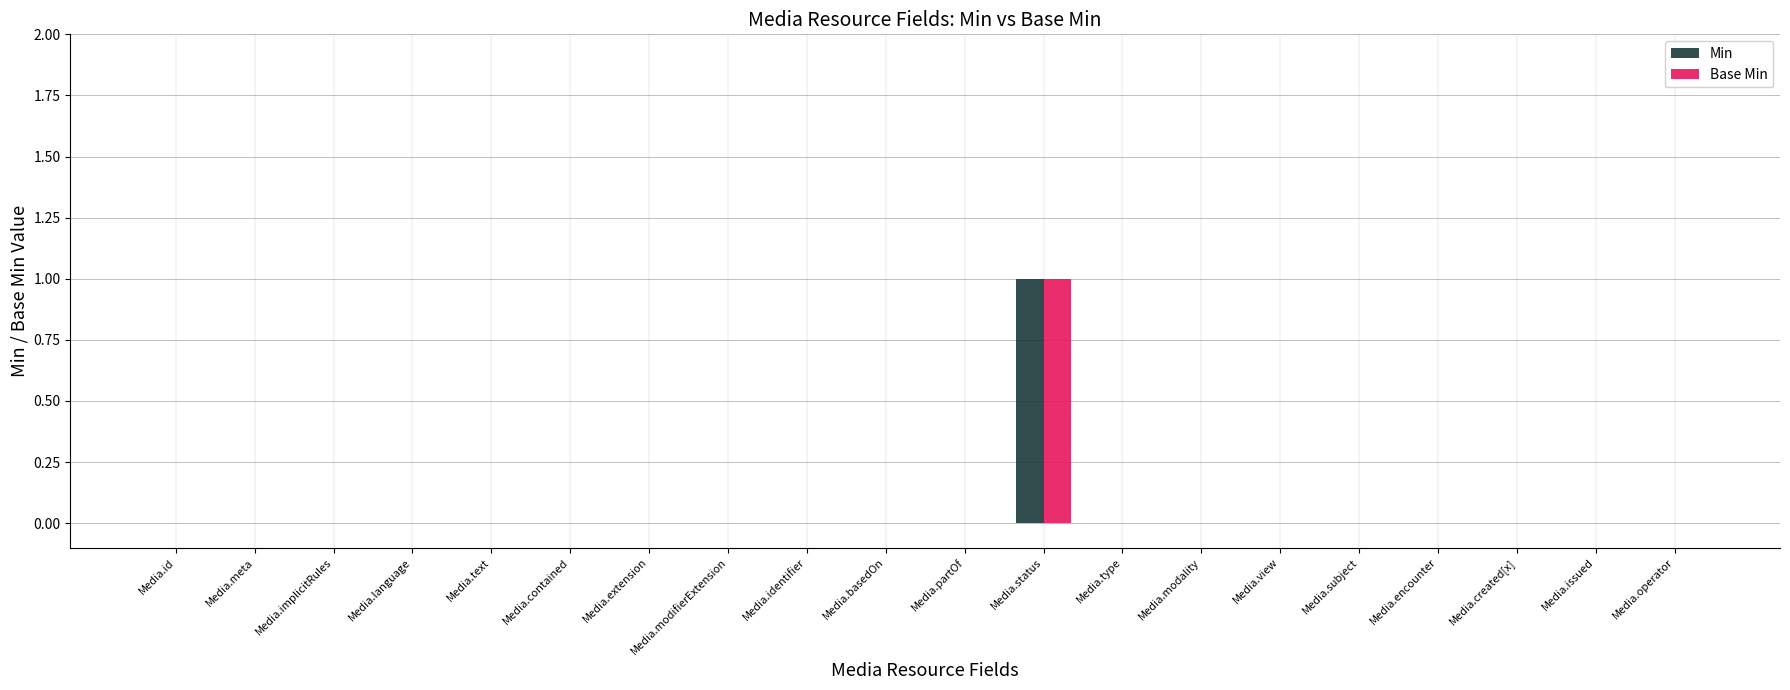

Are the bars grouped side by side (vs. stacked)?

Yes